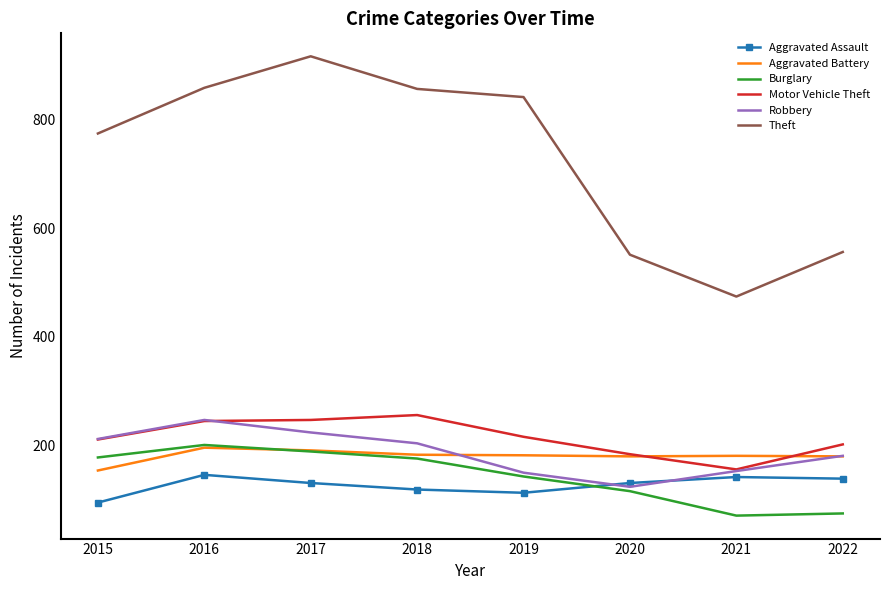

The value of Robbery at 2022 is 181. True or false?

True